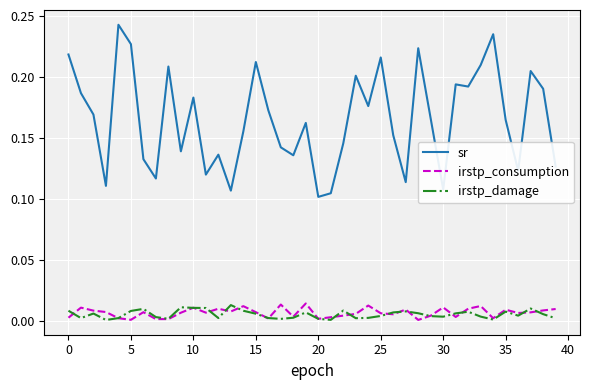

How many distinct data groups are displayed?

3